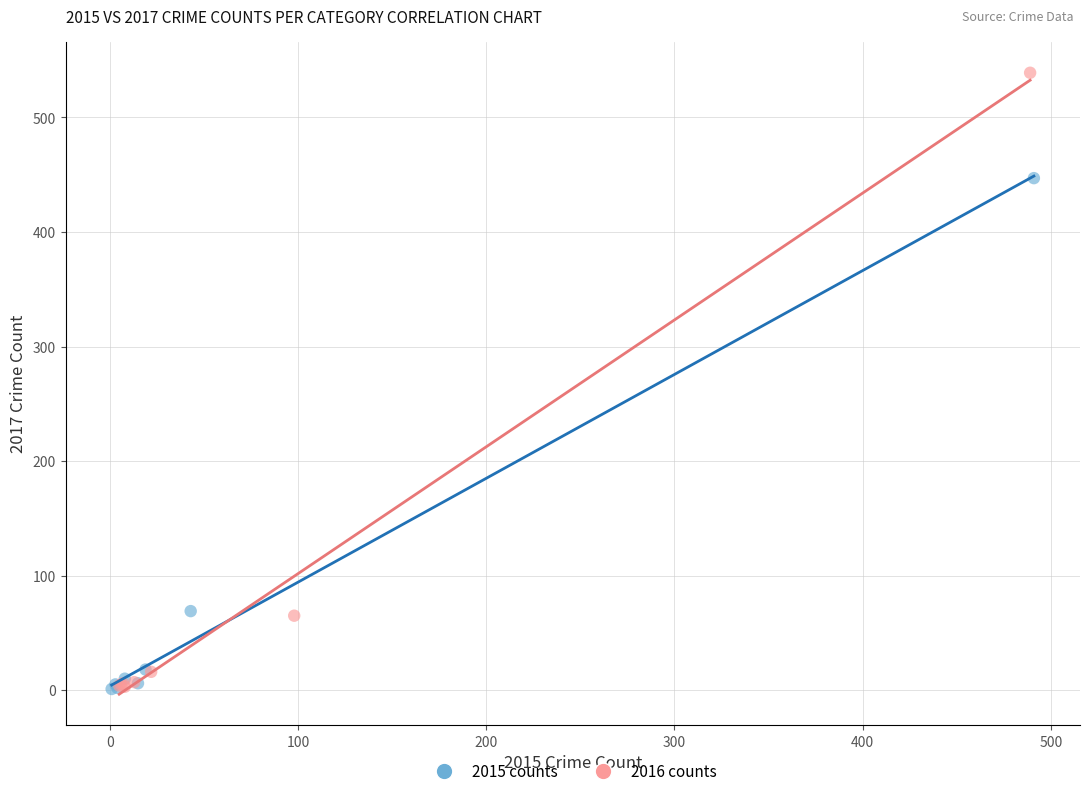

Which series has the widest spread of Y values?

2016 counts